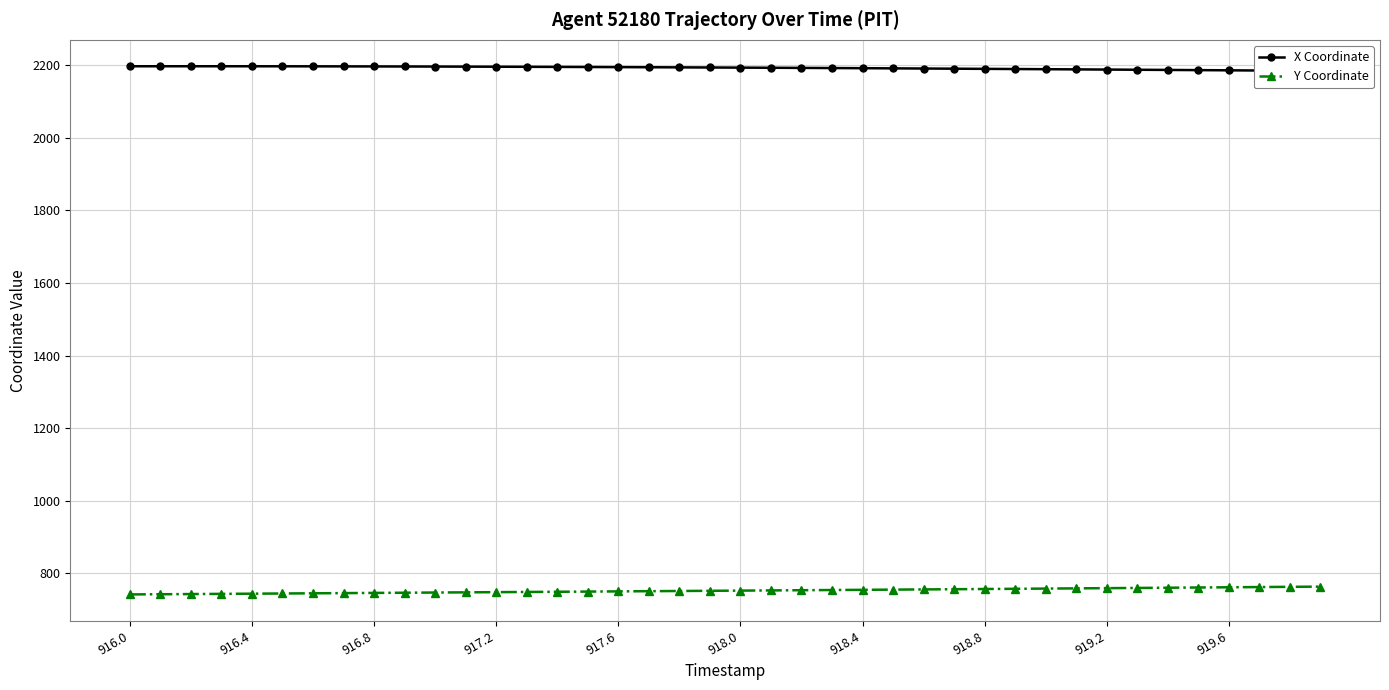

True or false: Y Coordinate has a value of 749.5 at 917.6.

True